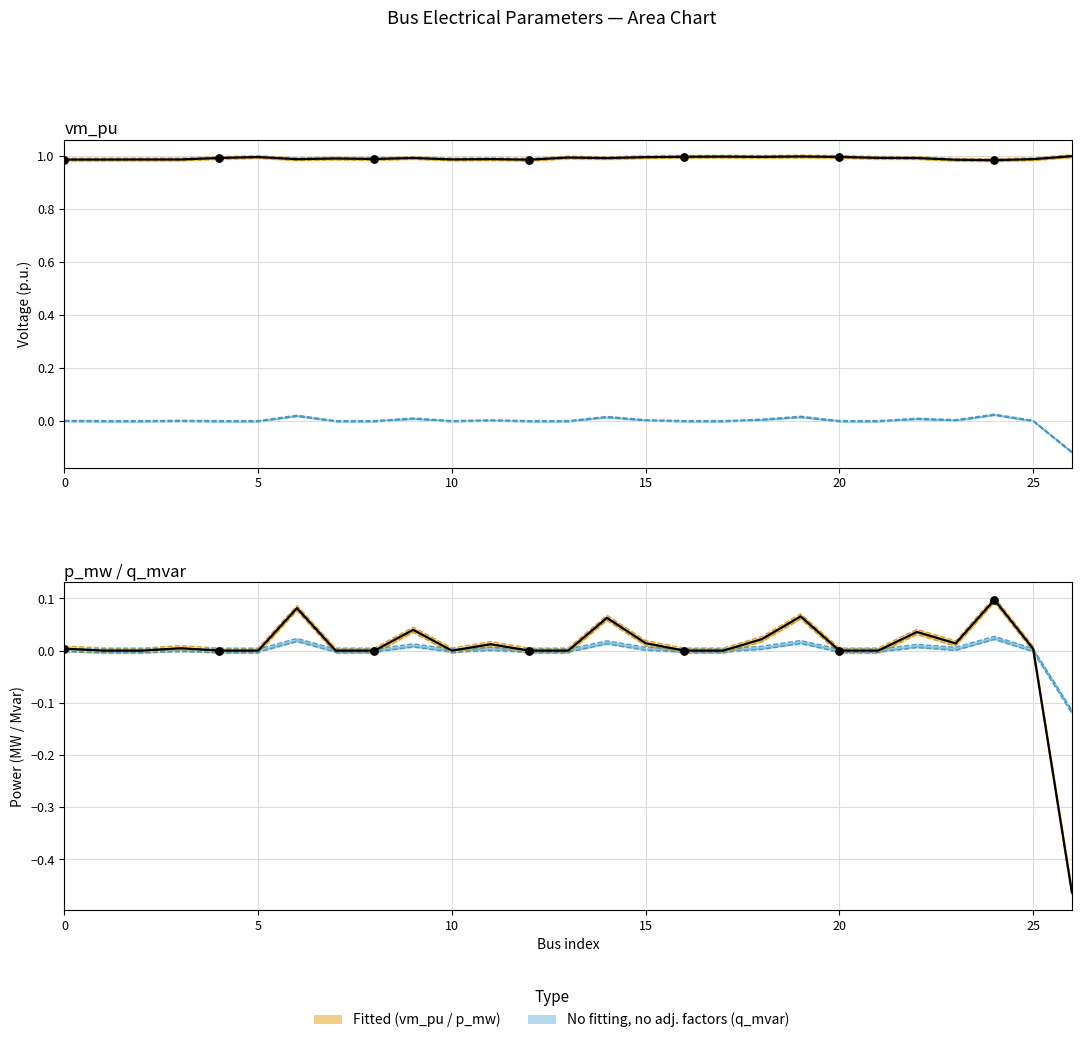

Which series contains the lowest Y value?

p_mw (observed)